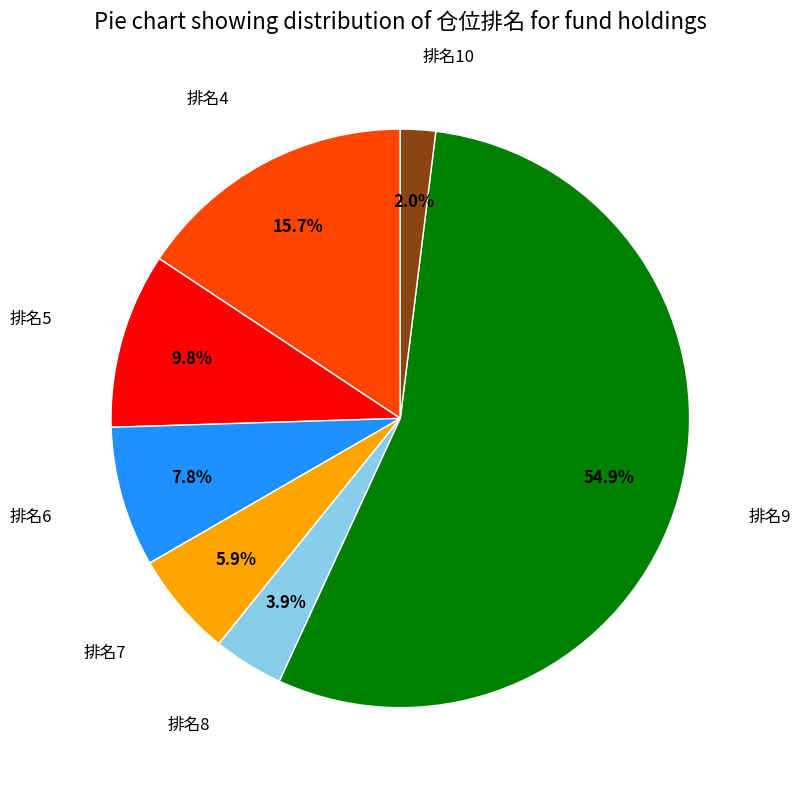

What is the ratio of the value at 排名9 to the value at 排名7?

9.3